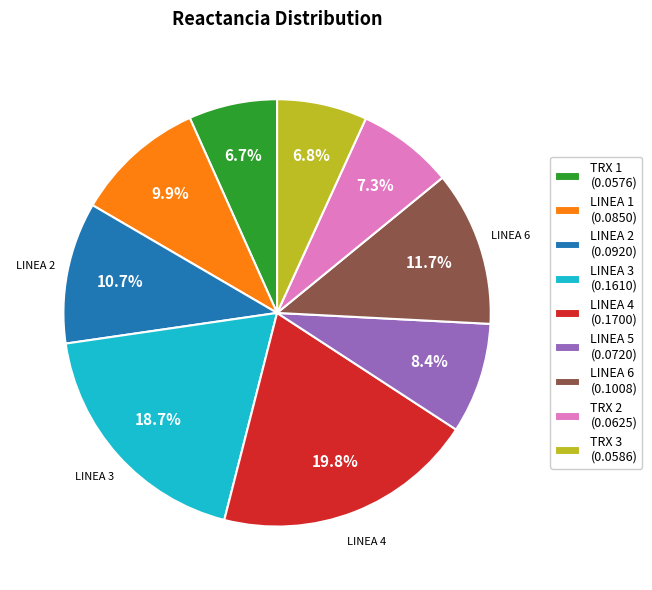

Between TRX 2 and LINEA 5, which is larger?

LINEA 5